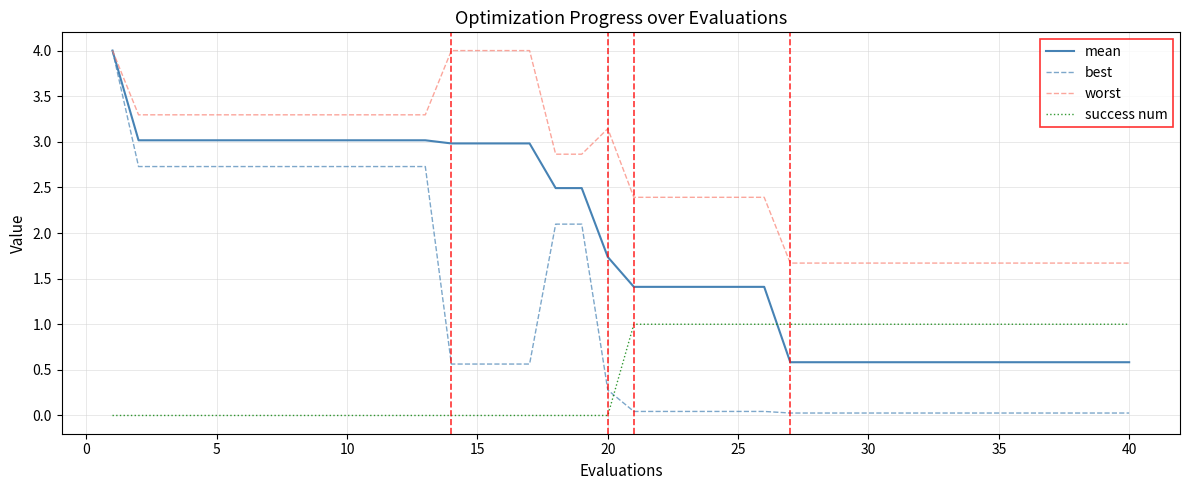

What is the average value of the success num series?

0.5